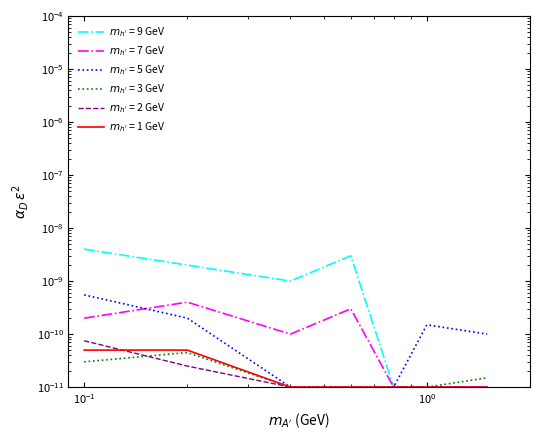

Is this an area chart (filled region under the line)?

No